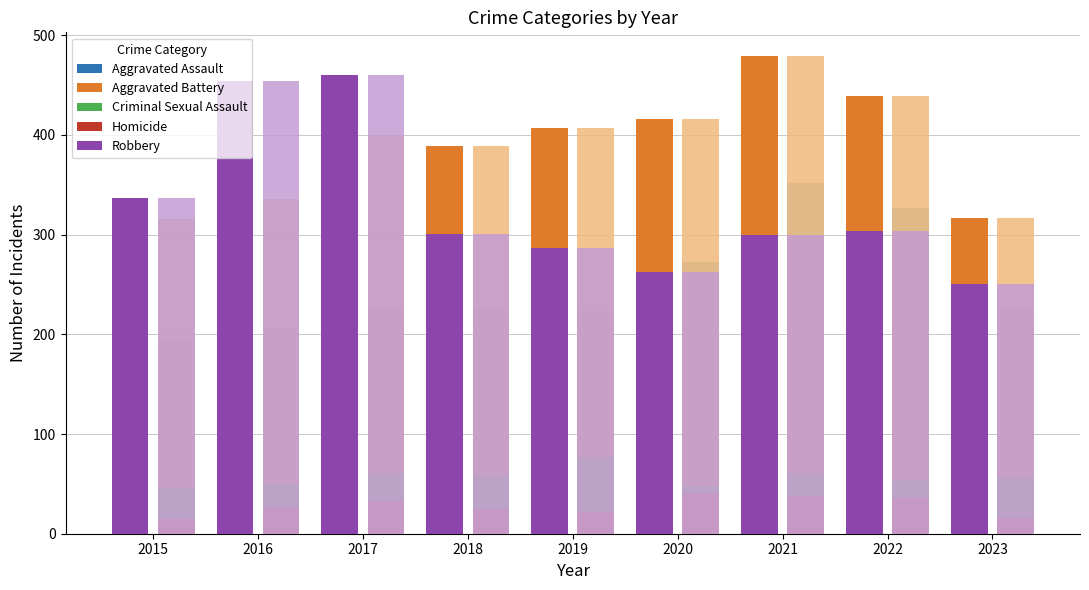

What is the total value across all series at 2019?

1016